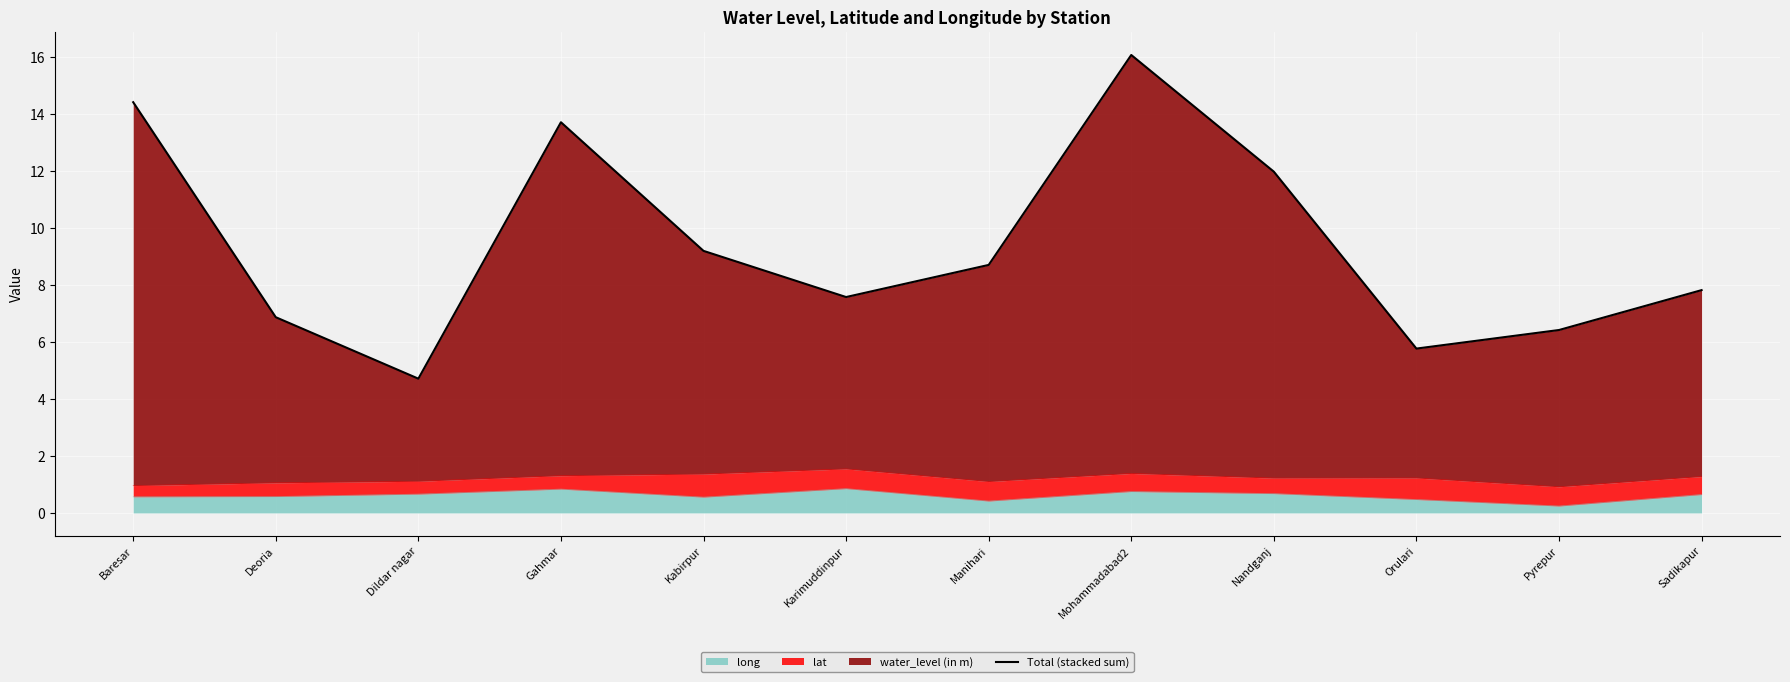

How many lines are shown in the chart?

1